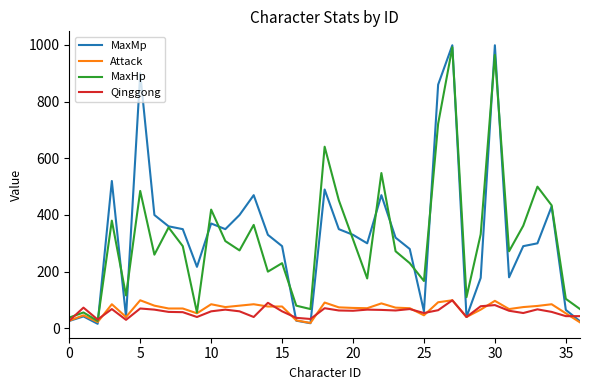

What is the maximum value shown in the chart?

999